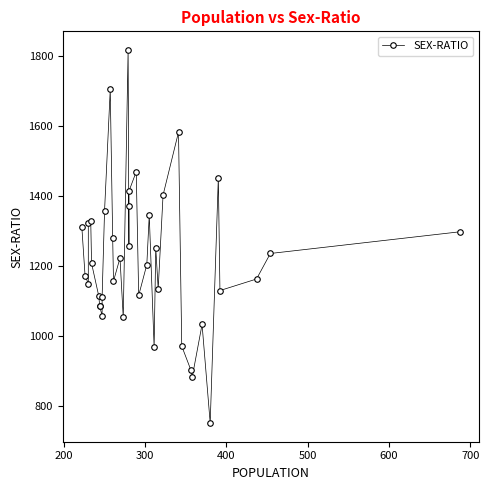

What is the difference between the maximum and second lowest values?

934